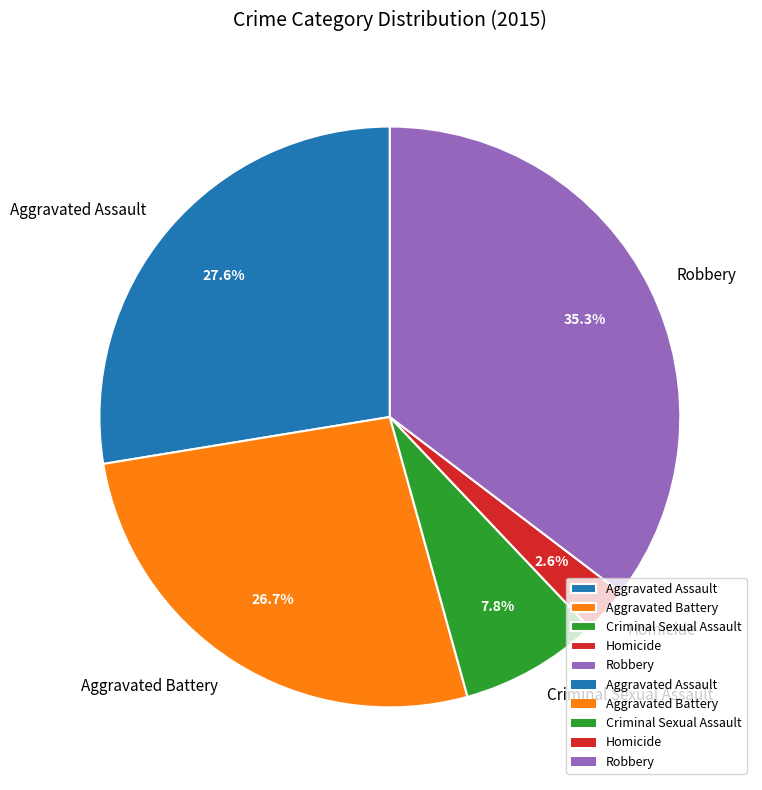

Does Aggravated Assault represent more than half of the total?

No